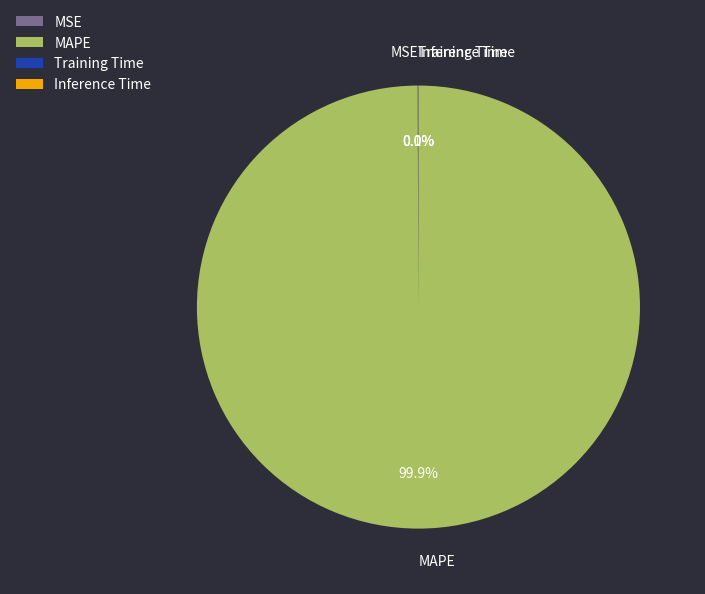

What is the largest slice in the pie chart?

MAPE